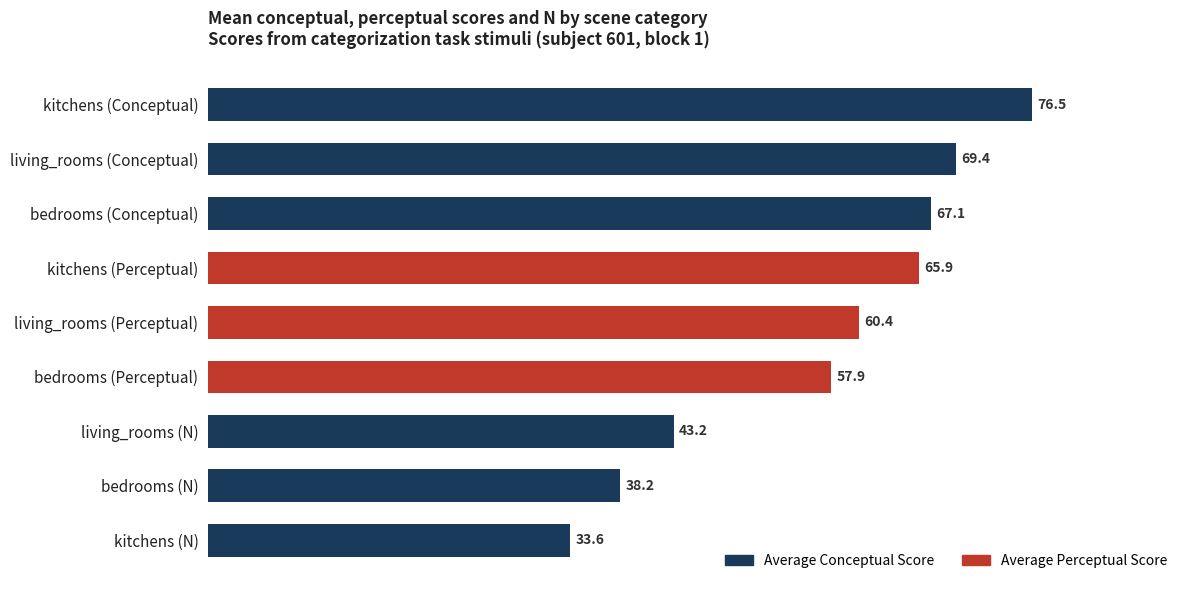

What is the label of the 8th bar from the top?

bedrooms (N)